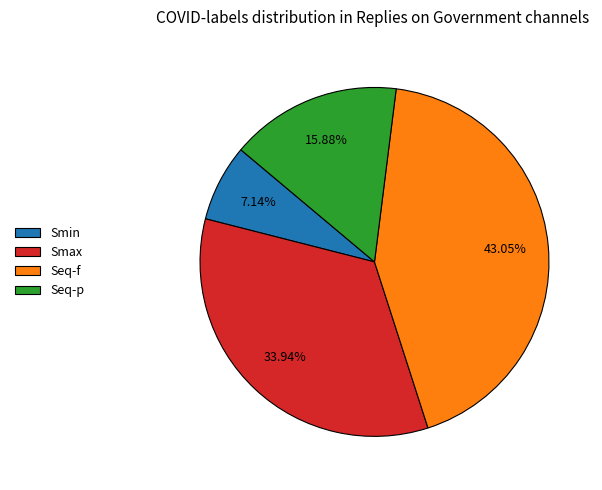

What percentage is NOT represented by Smax?

66.1%